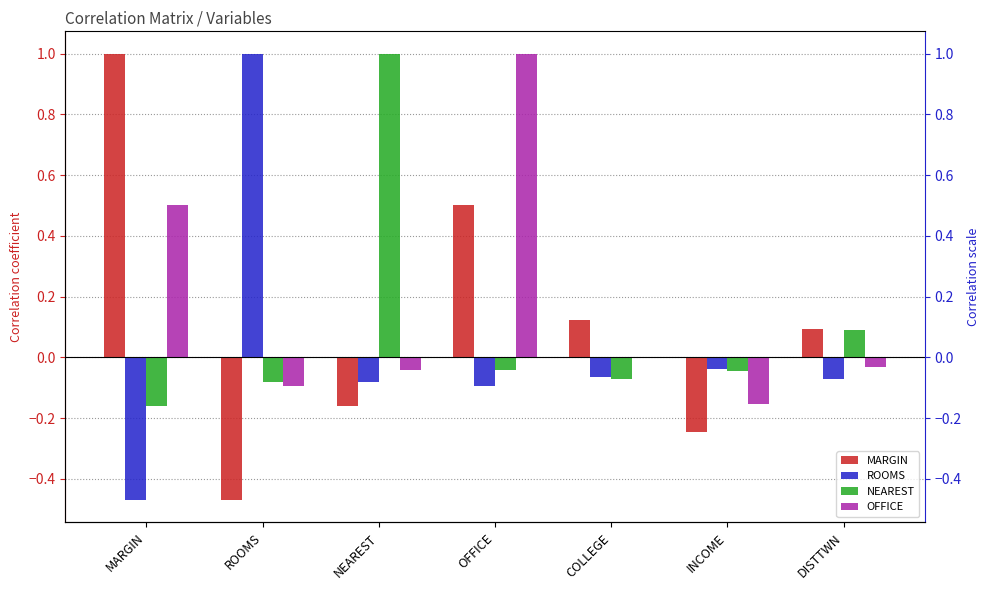

How many data points in NEAREST are less than 0?

5